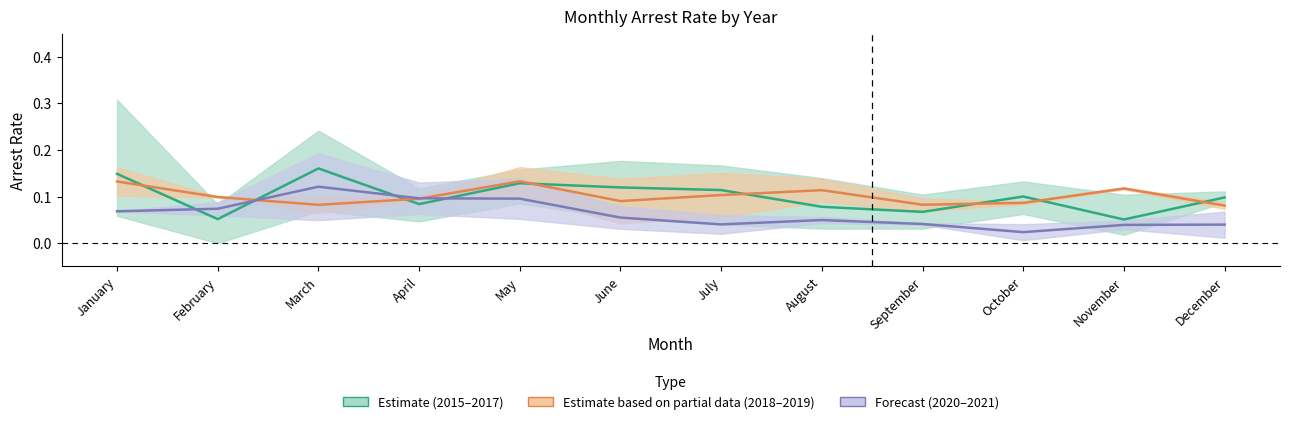

After their last crossing, which series has the higher values: Forecast (2020-2021) or Estimate based on partial data (2018-2019)?

Estimate based on partial data (2018-2019)